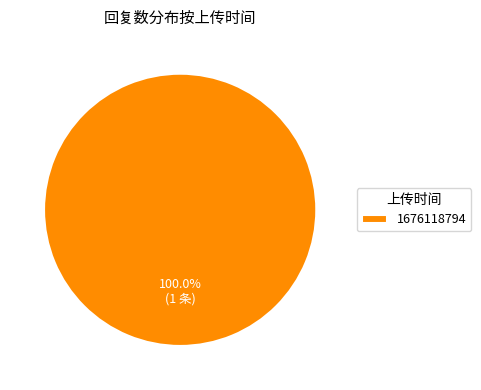

How many segments does this pie chart have?

1